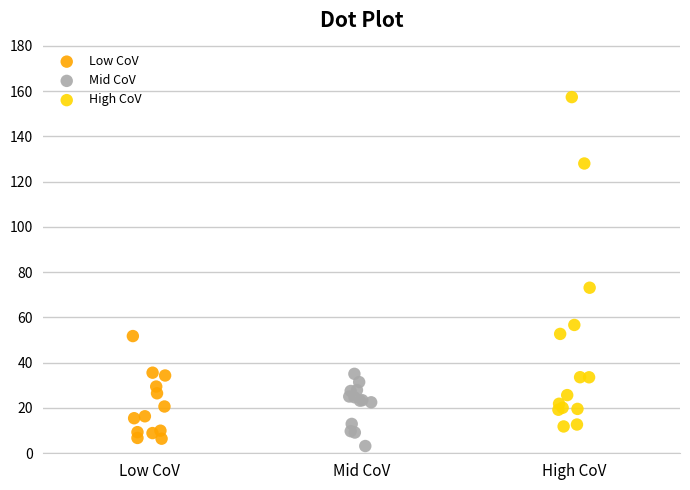

Which series reaches the maximum Y coordinate?

High CoV